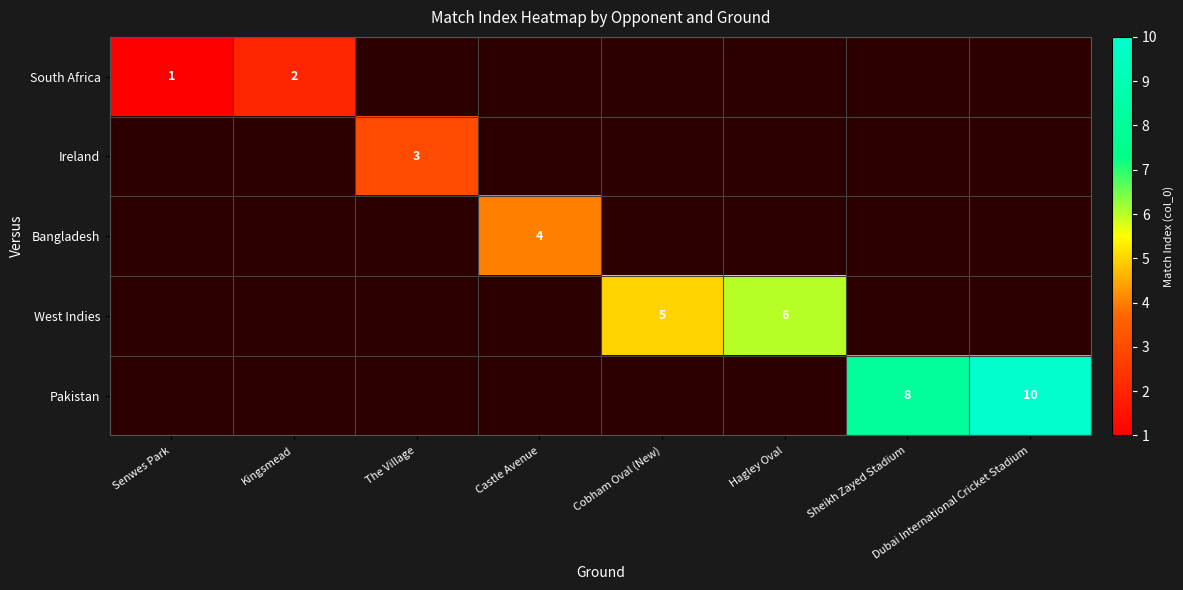

The value of West Indies at Hagley Oval is 4. True or false?

False